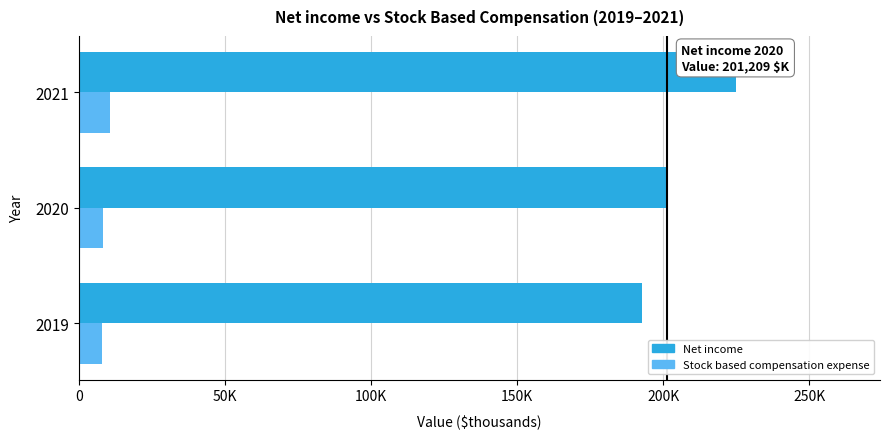

Count the number of data series in this chart.

2